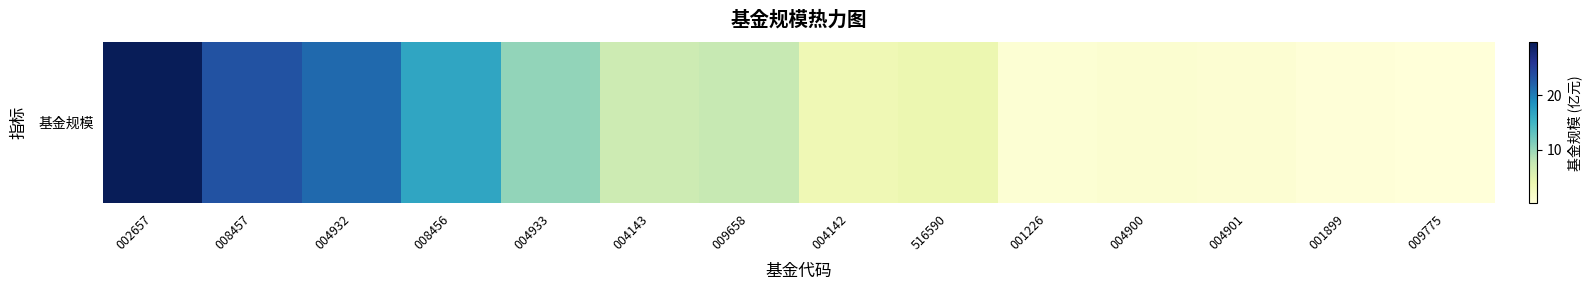

What is the average value?

9.0